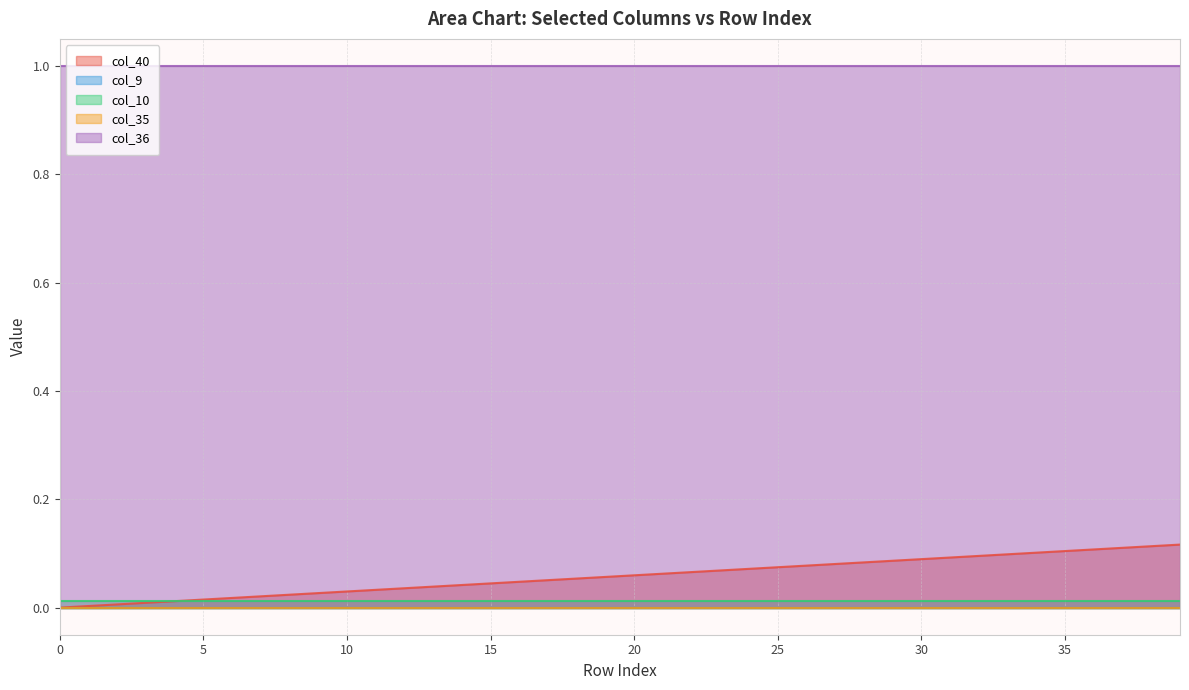

At 25, list the series in order from largest to smallest.

col_36, col_40, col_10, col_9, col_35